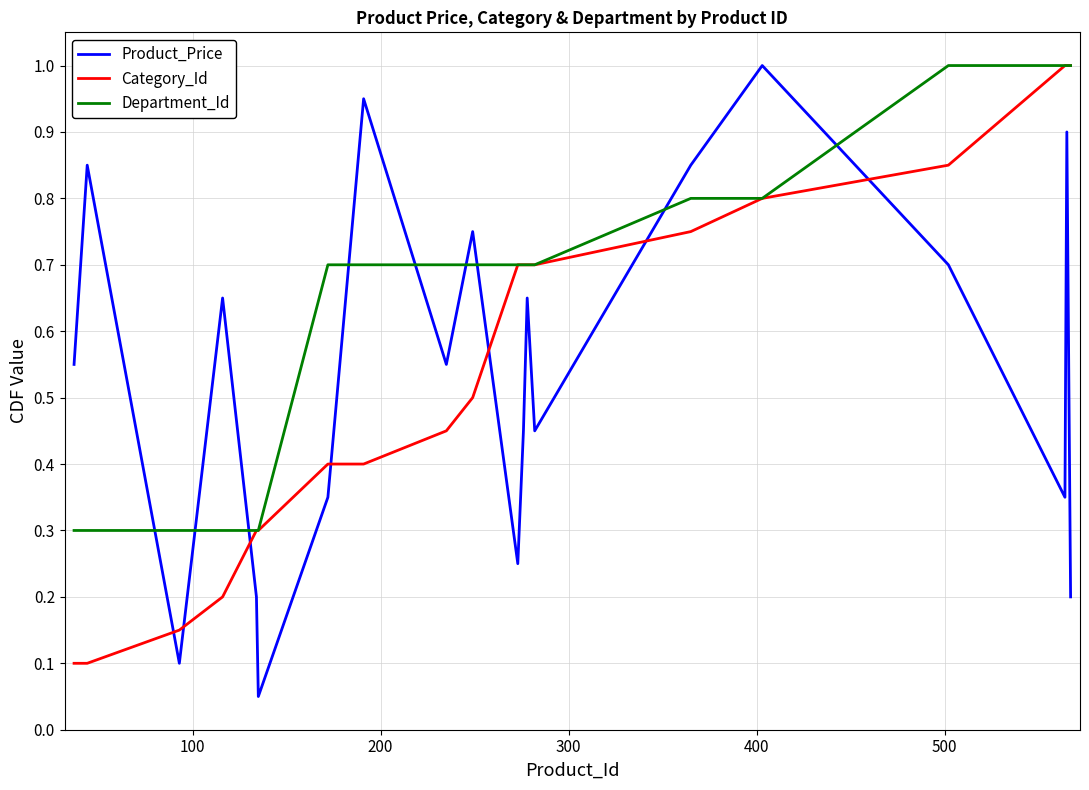

Which series has the largest total across all categories?

Department_Id